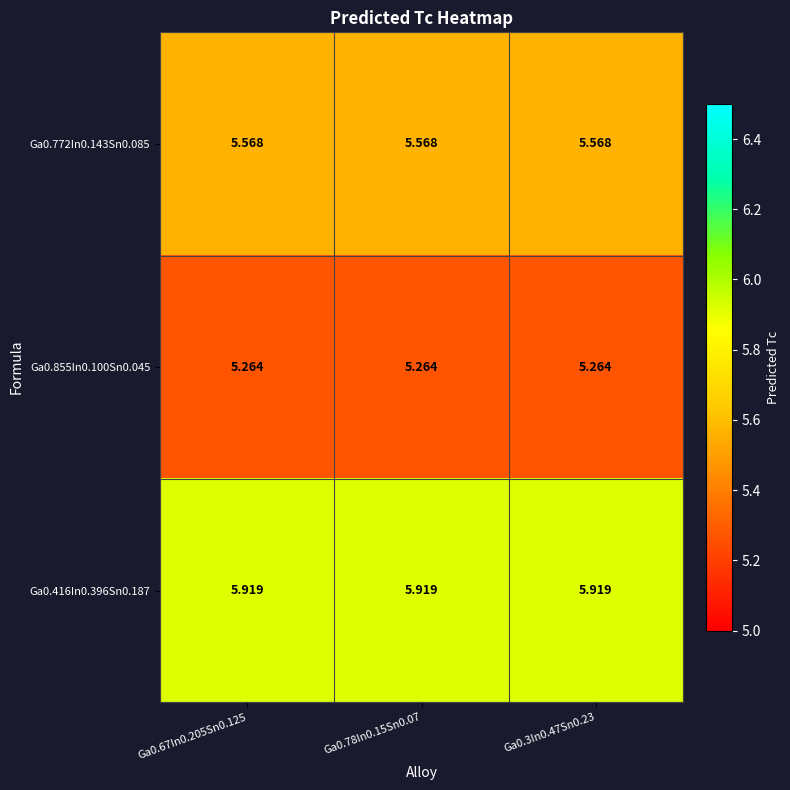

Is the value of Ga0.416In0.396Sn0.187 at Ga0.78In0.15Sn0.07 greater than the value of Ga0.772In0.143Sn0.085 at Ga0.78In0.15Sn0.07?

Yes